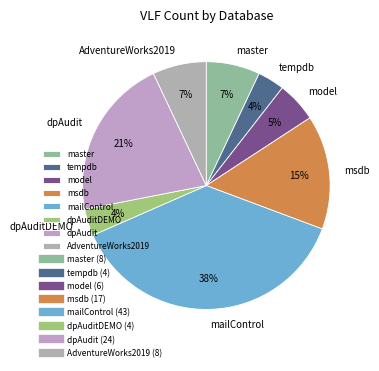

Which slice is the largest?

mailControl